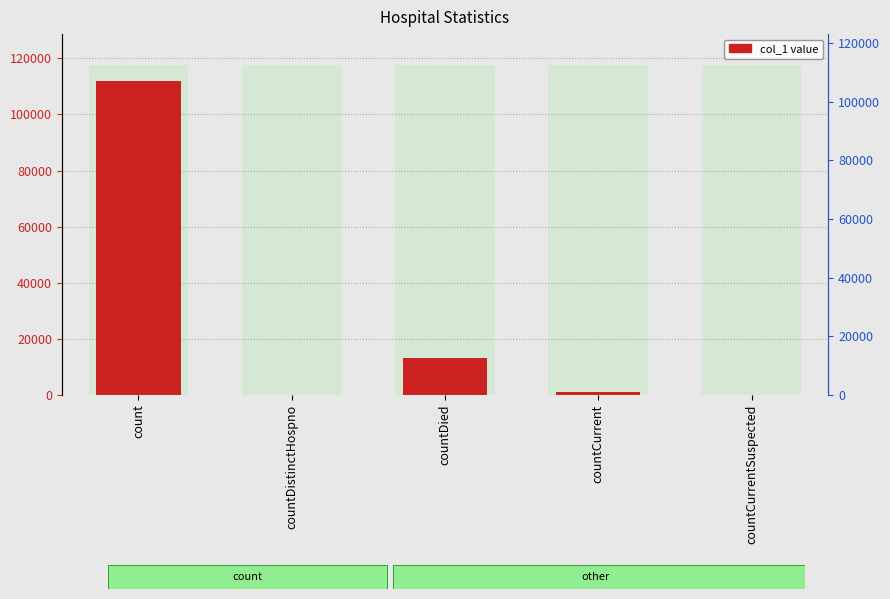

Reading left to right, extract all data points from this chart.

count=111851	countDistinctHospno=0	countDied=13100	countCurrent=994	countCurrentSuspected=0